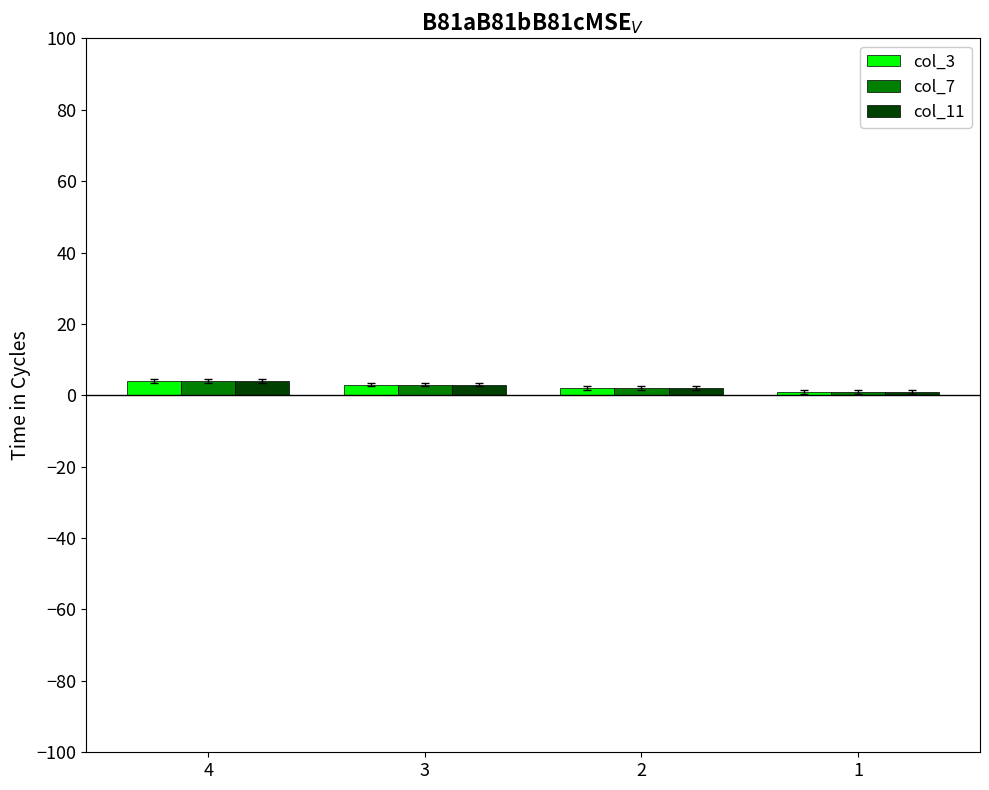

How many values in the col_7 series are below 3?

2